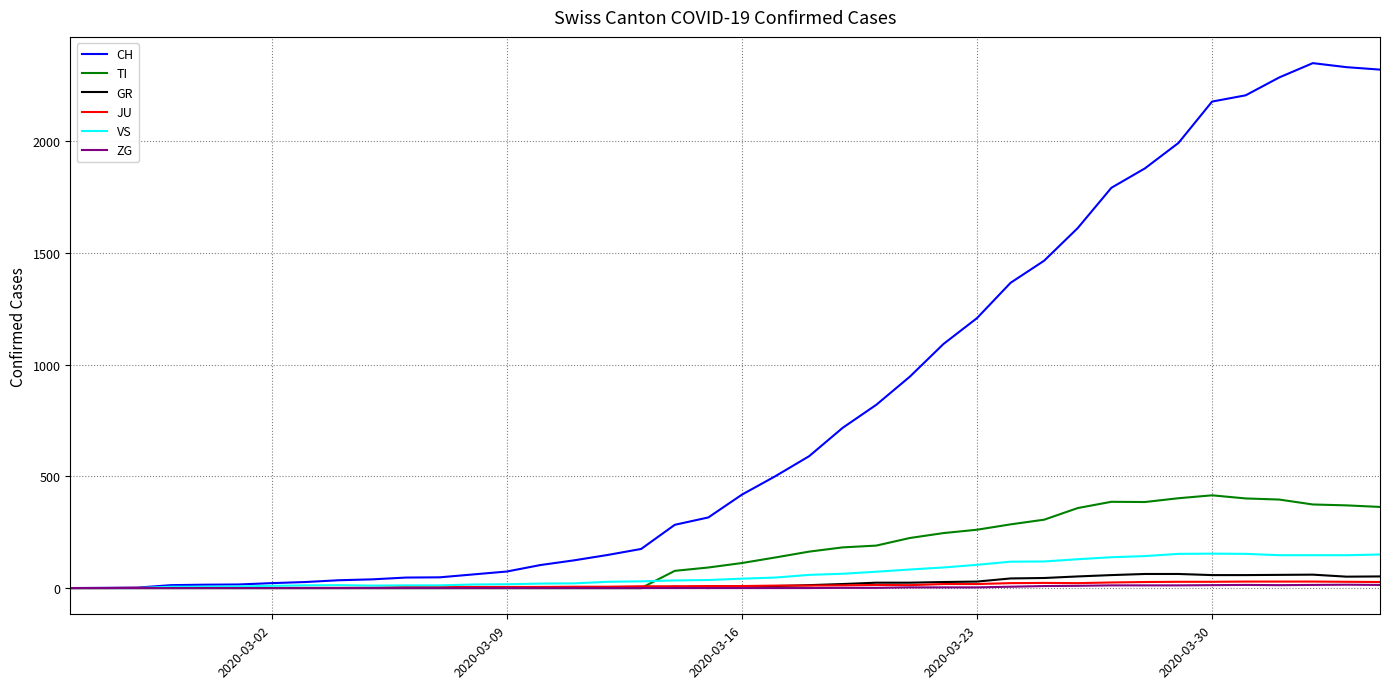

Which series has the widest spread of values?

CH